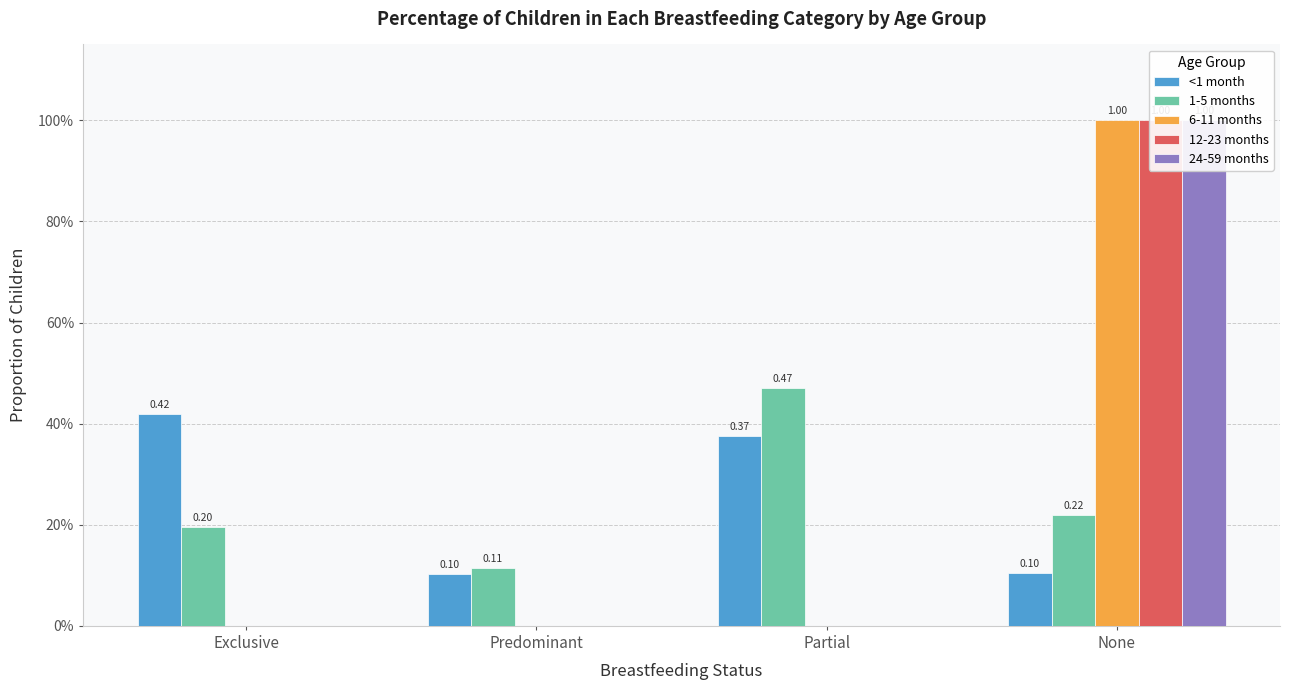

The value of 12-23 months at Exclusive is -0.6. True or false?

False